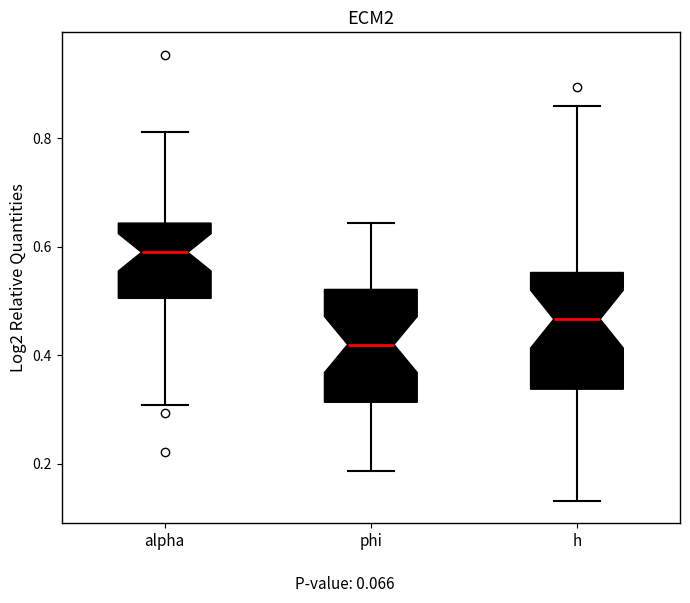

Reading left to right, read every box against the y-axis: the position of its median line, the range the box covers, and the ends of its whiskers. The values are not printed on the chart, so give them approximately, as read against the axis.

alpha: median 0.58, box 0.50 to 0.64, whiskers 0.30 to 0.82
phi: median 0.42, box 0.32 to 0.52, whiskers 0.18 to 0.64
h: median 0.46, box 0.34 to 0.56, whiskers 0.14 to 0.86